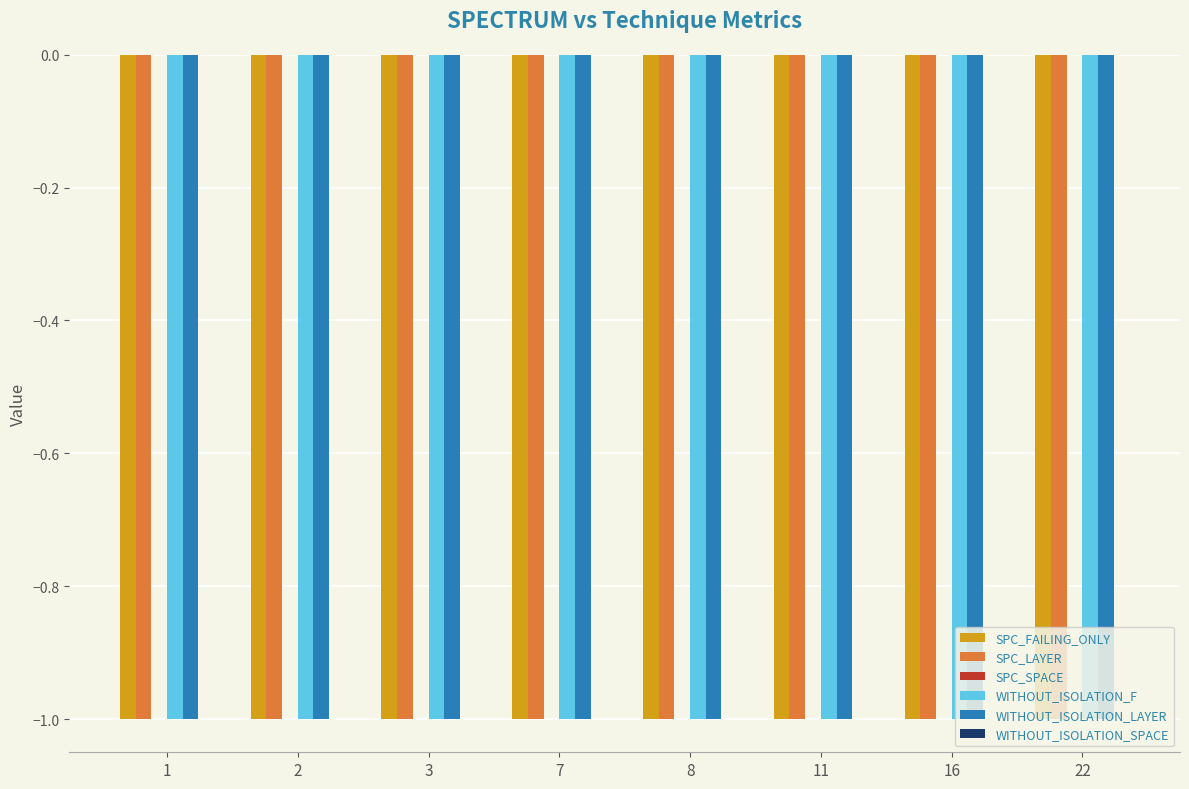

Where is SPC_SPACE nearest to the value 0?

1